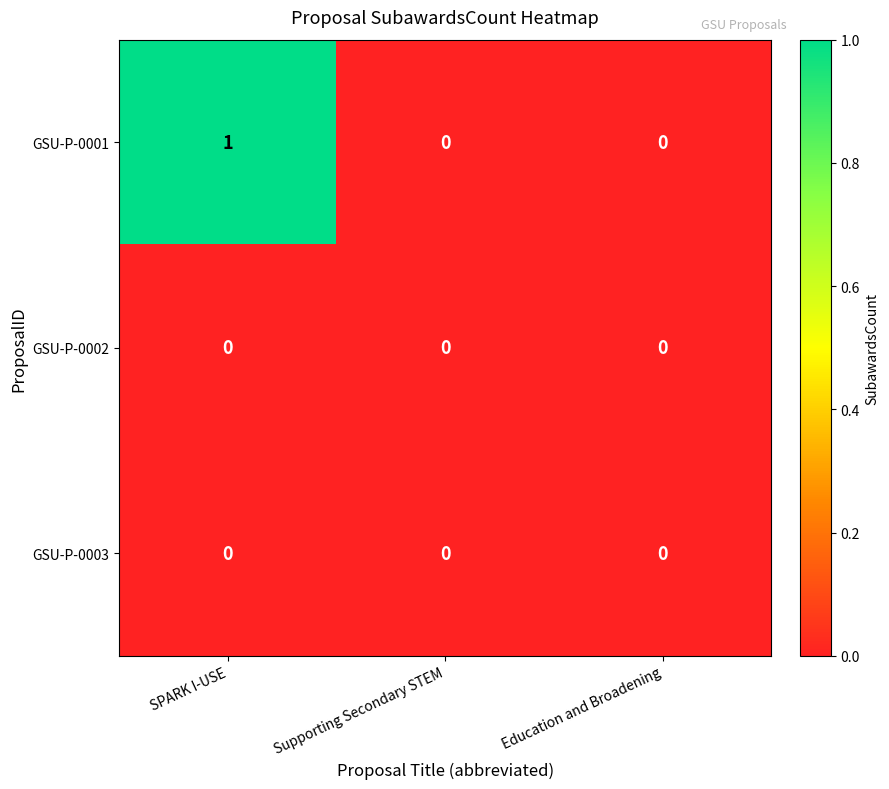

Which series has the largest range (max minus min)?

GSU-P-0001